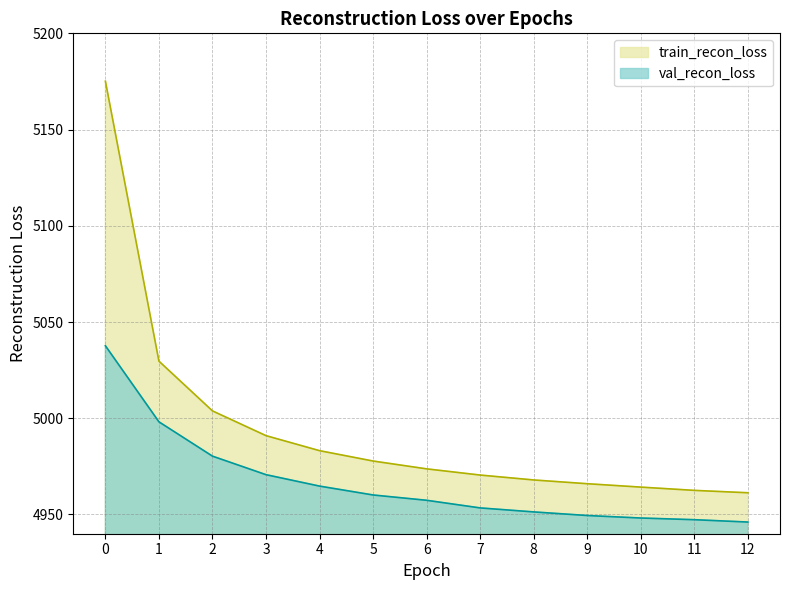

True or false: val_recon_loss has more than 0 interior local peaks.

False